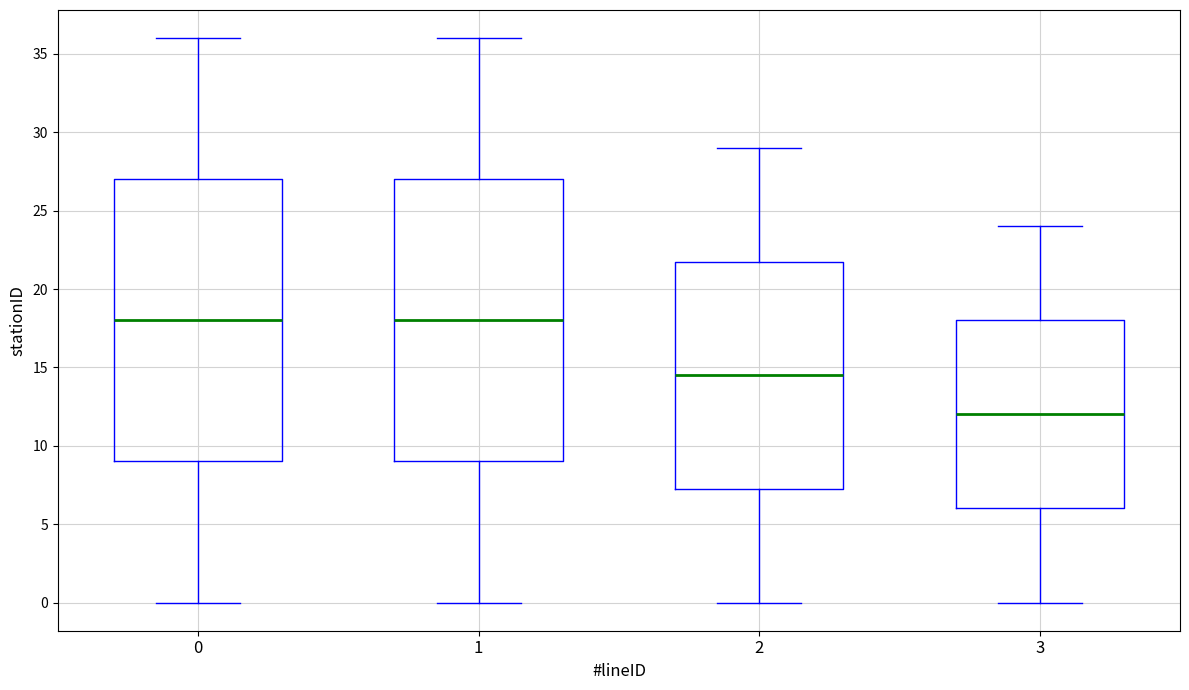

Reading left to right, transcribe this box plot: for each box, give where its median line is, the range the box spans, and where its two whiskers end, as read against the y-axis. The values are not printed on the chart, so give them approximately, as read against the axis.

0: median 18.0, box 9.0 to 27.0, whiskers 0.0 to 36.0
1: median 18.0, box 9.0 to 27.0, whiskers 0.0 to 36.0
2: median 14.5, box 7.5 to 22.0, whiskers 0.0 to 29.0
3: median 12.0, box 6.0 to 18.0, whiskers 0.0 to 24.0